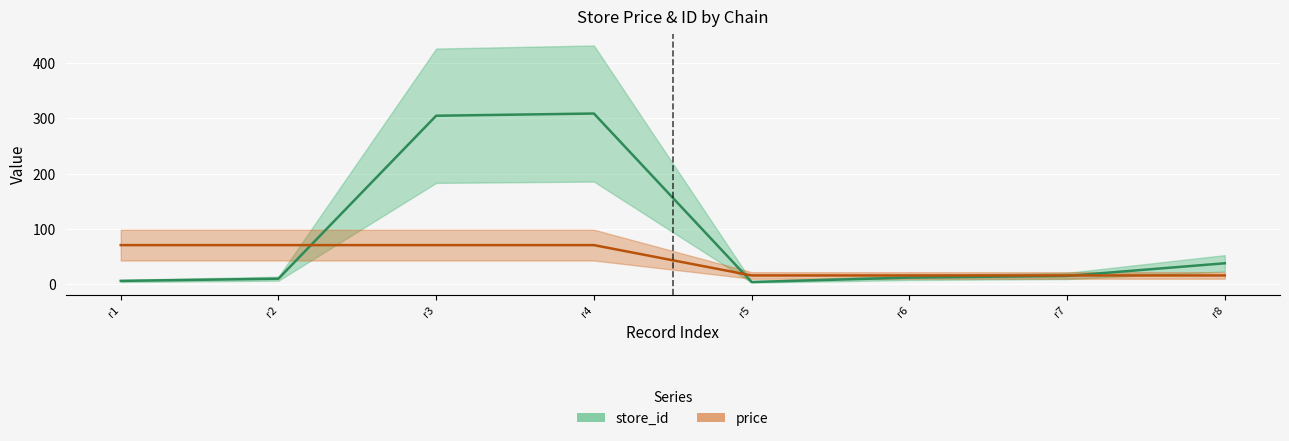

What is the difference between the maximum and second lowest values in the store_id series?

304.0